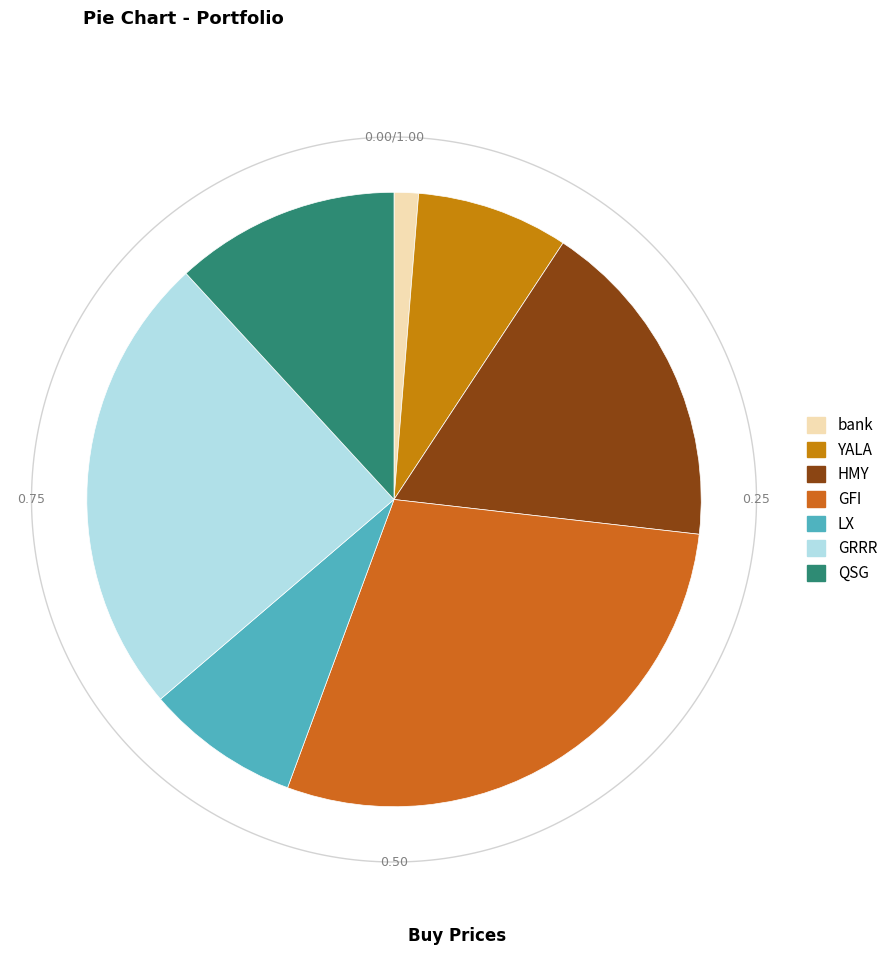

What is the largest slice in the pie chart?

GFI